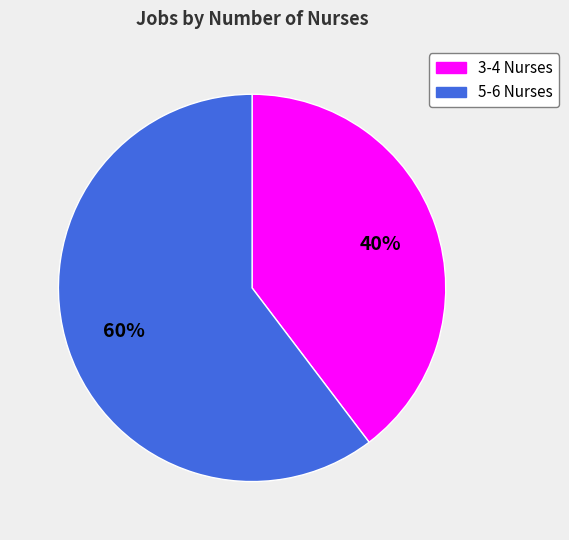

Is there any slice that represents more than half of the pie?

Yes